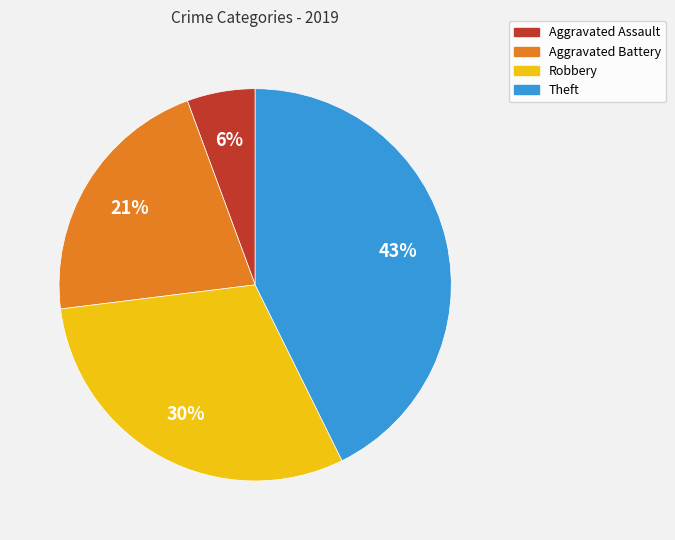

Count the number of slices in the pie.

4